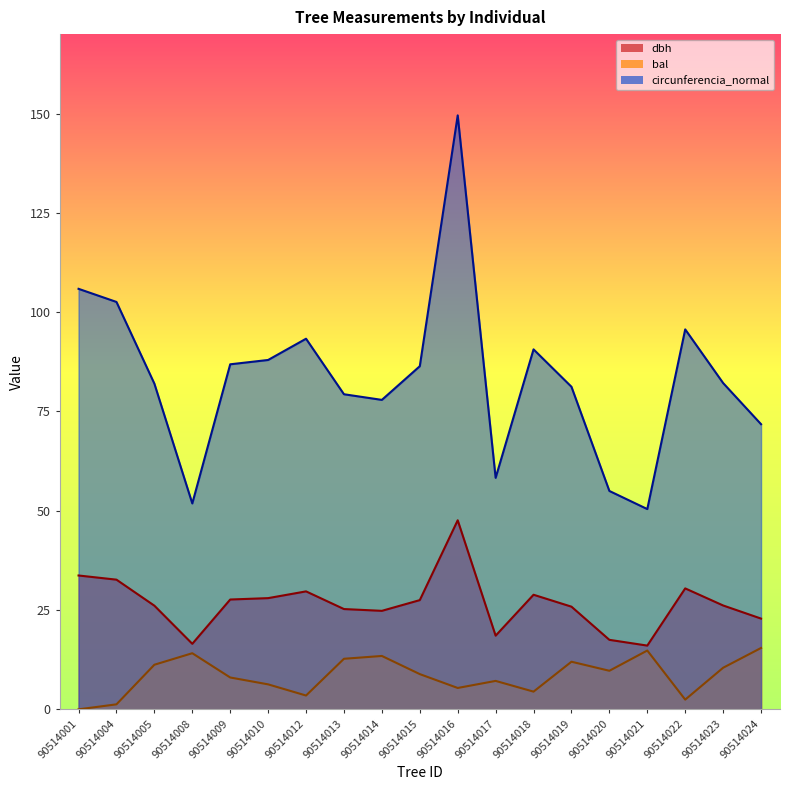

Which label corresponds to the smallest value in the chart?

90514001